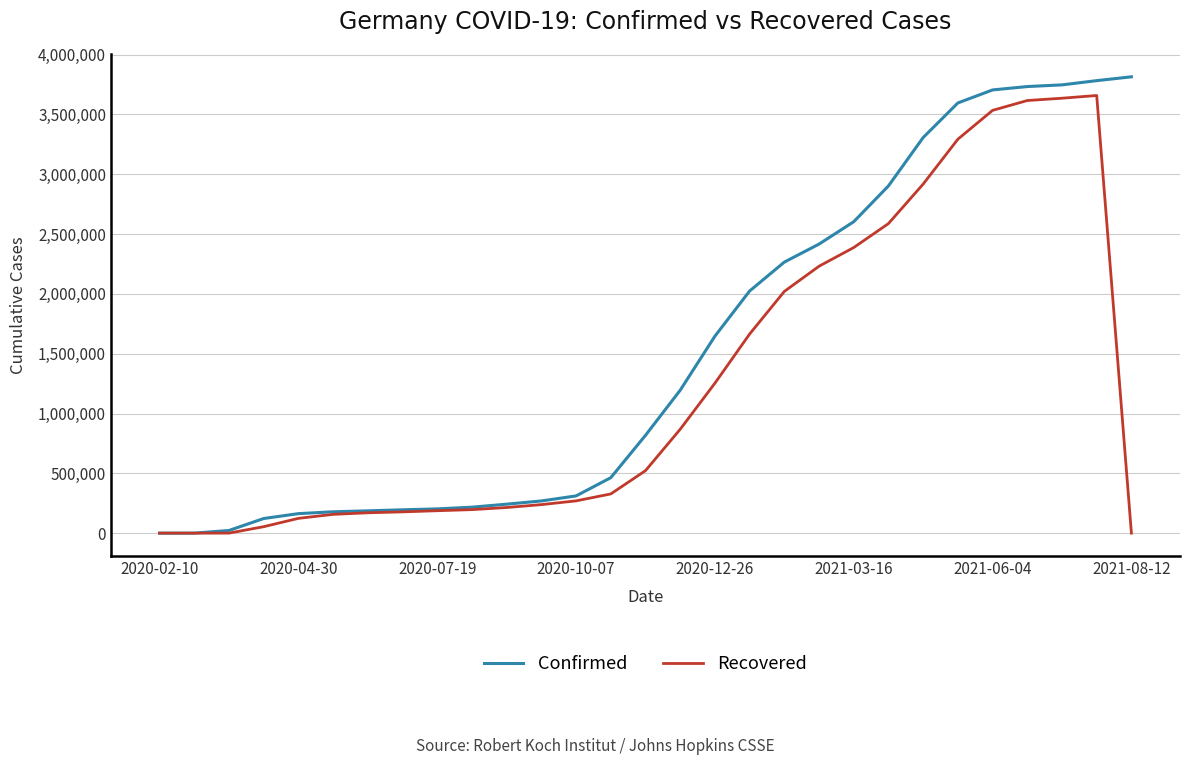

List the series in order of their overall mean, lowest first.

Recovered, Confirmed